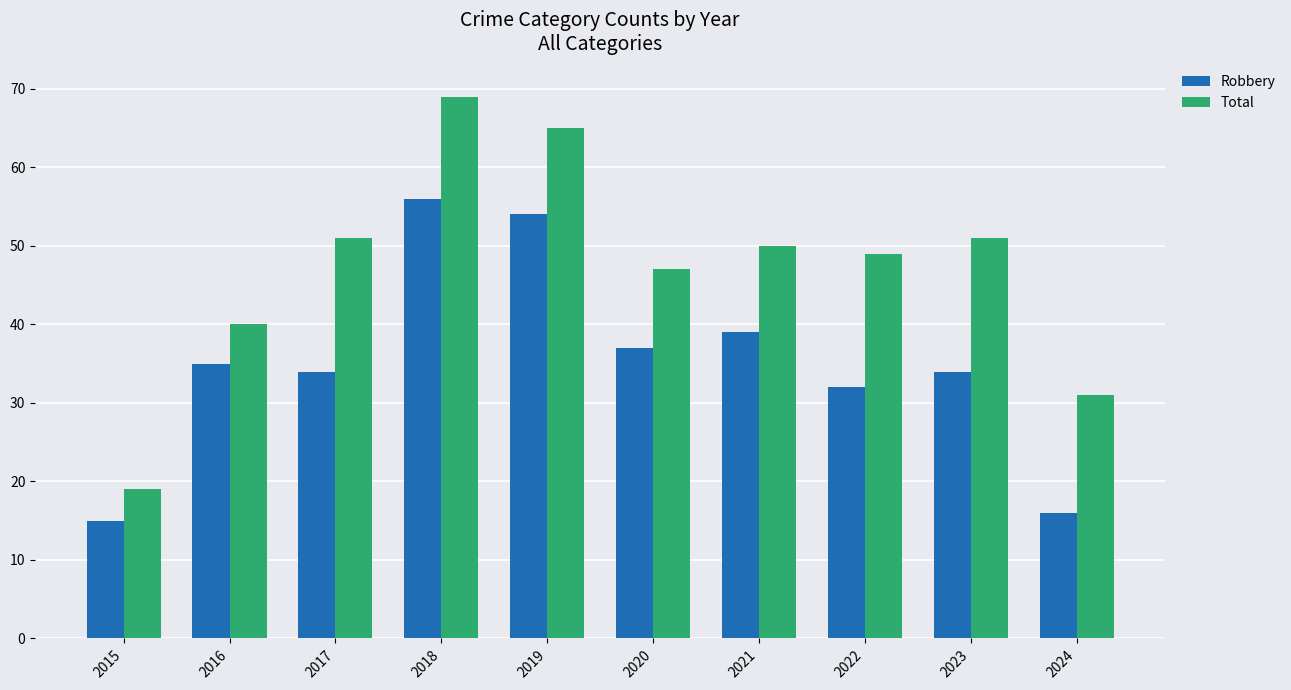

At which label does Robbery reach its peak?

2018